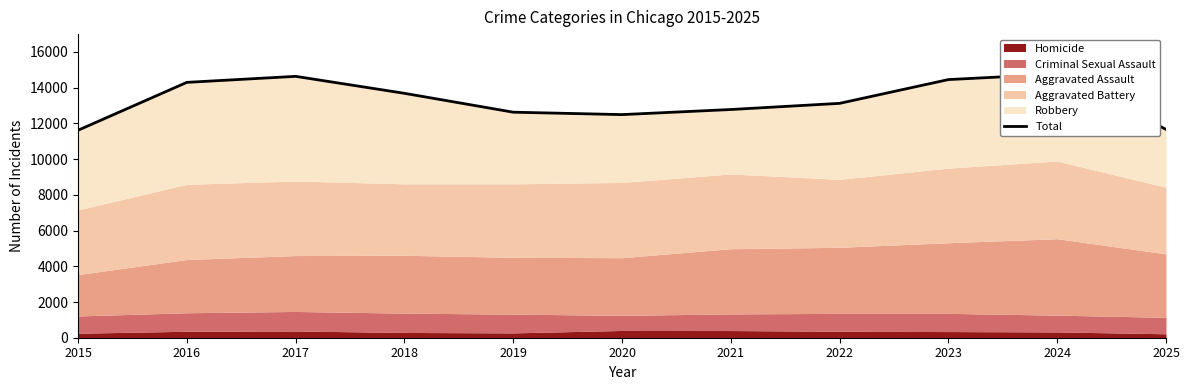

The chart shows a value of 11667 at 2025. True or false?

True